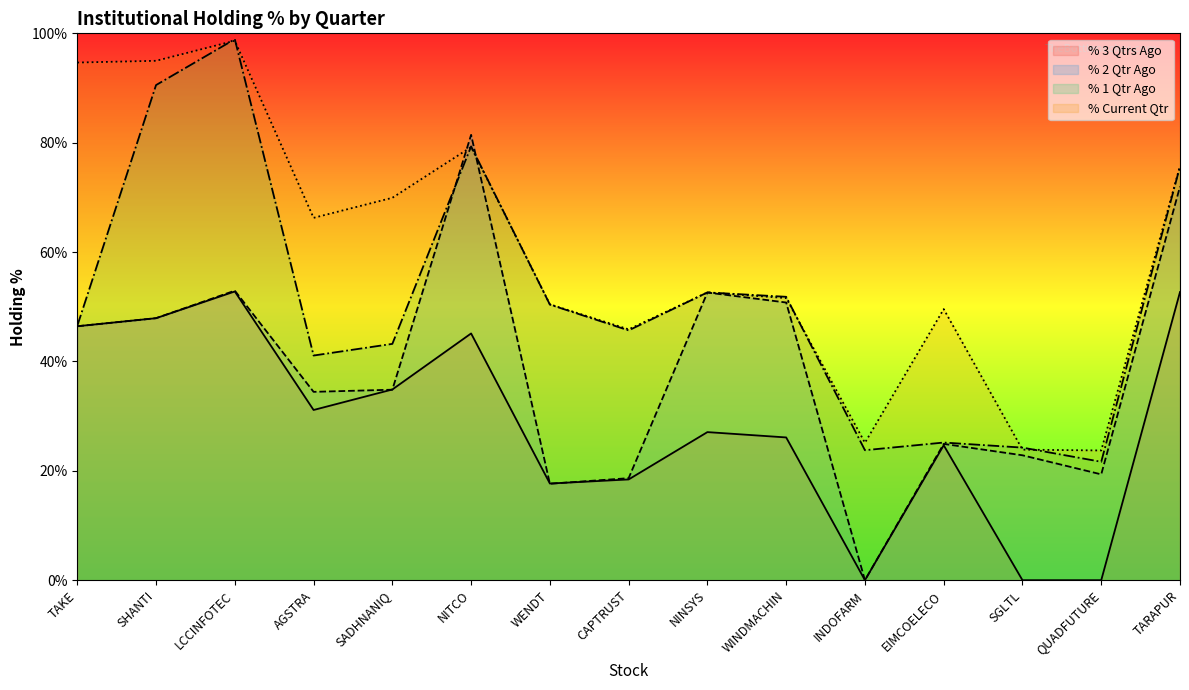

Which has a higher value, WENDT or NINSYS?

NINSYS